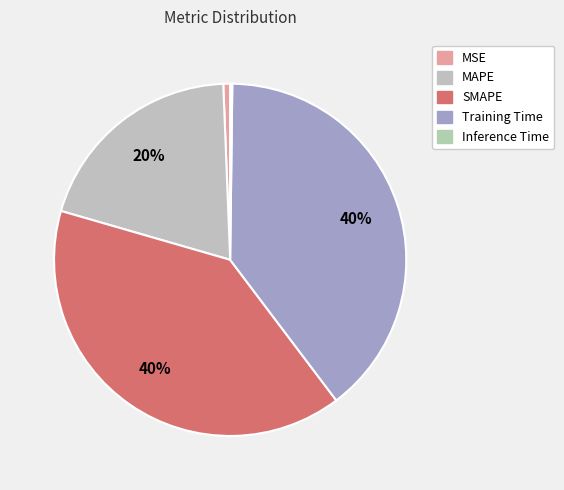

Between SMAPE and Training Time, which is larger?

SMAPE